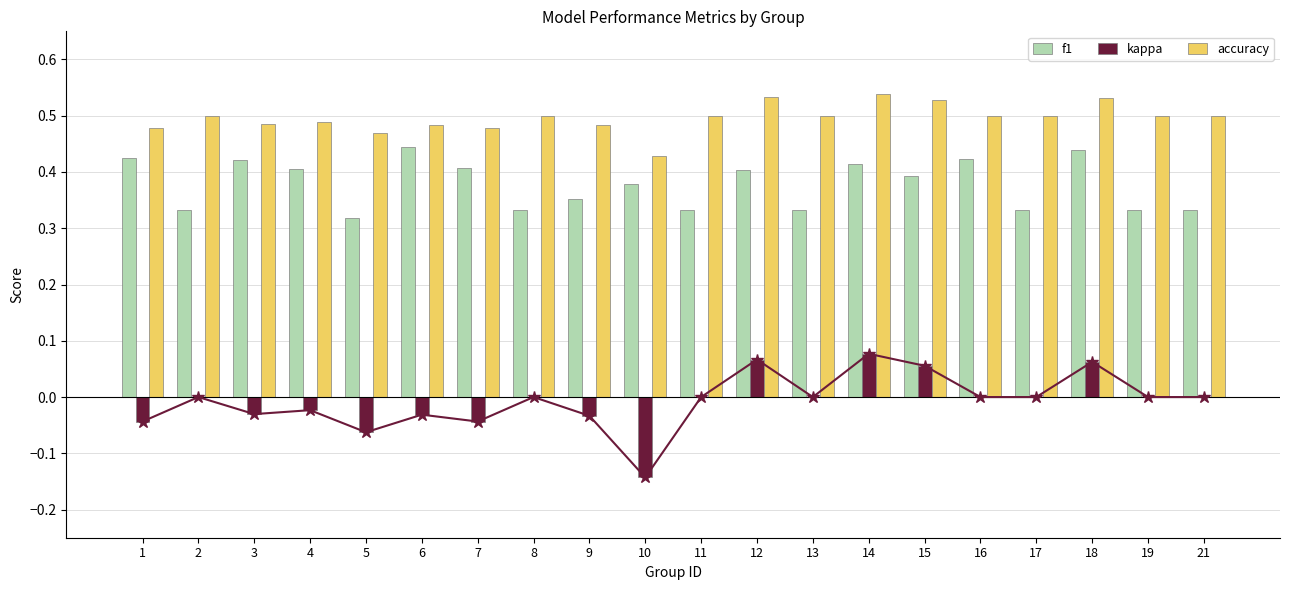

True or false: kappa has a value of 0.1 at 14.

True